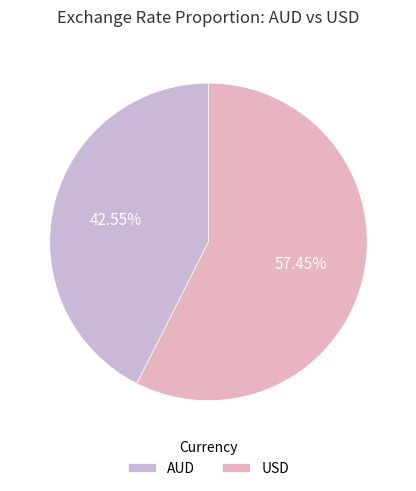

How many segments does this pie chart have?

2